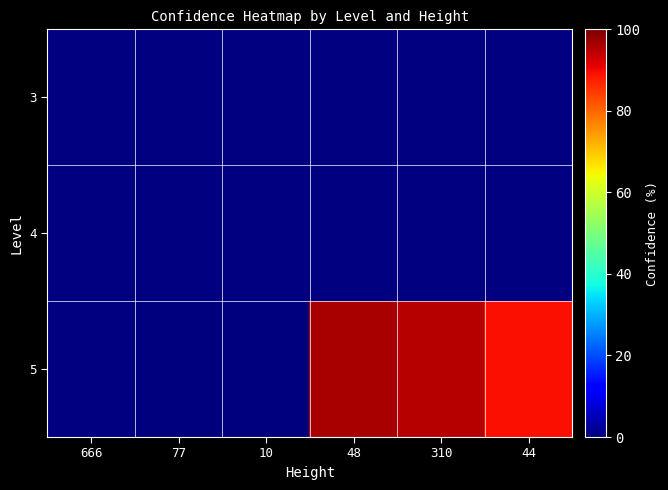

True or false: 5 has a value of 65.0 at 48.

False